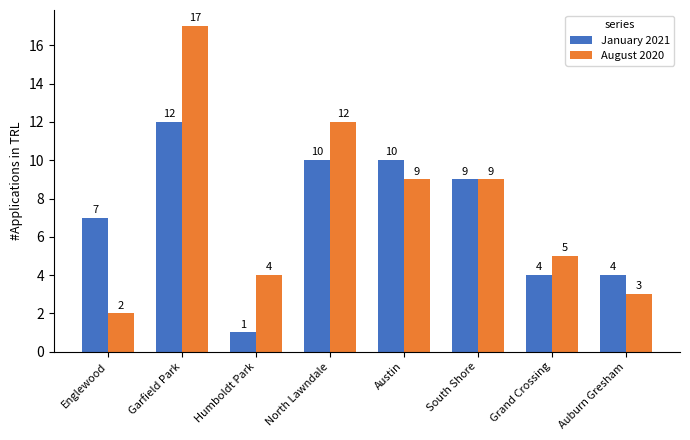

At how many categories does at least one series exceed 16?

1